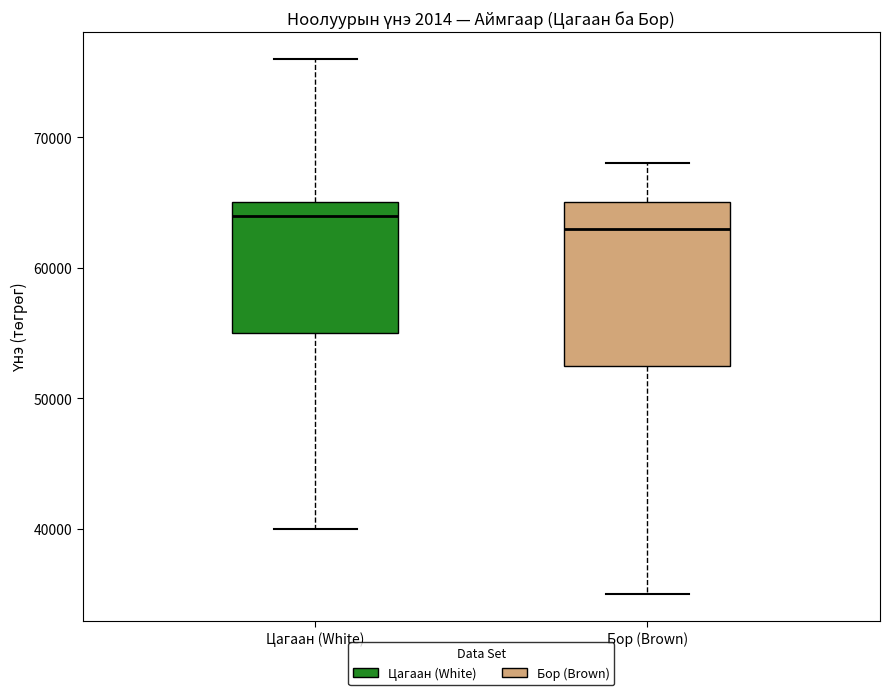

Where is the upper edge of the box for Бор (Brown) on the y-axis? The values are not printed on the chart, so give them approximately, as read against the axis.

65000